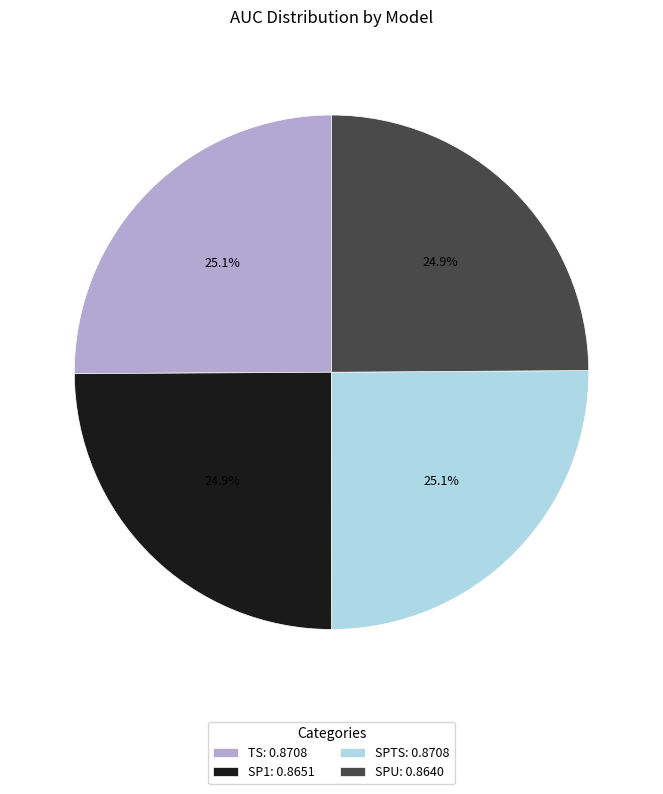

Count the number of slices in the pie.

4